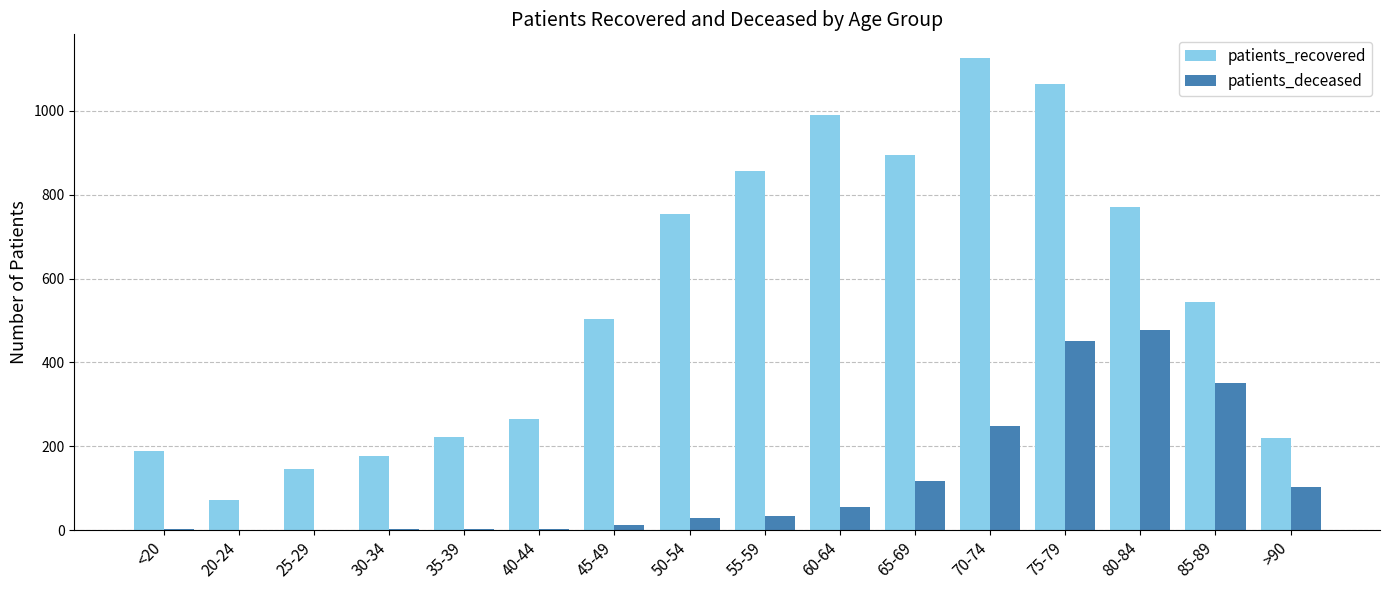

Does the chart contain stacked bars?

No